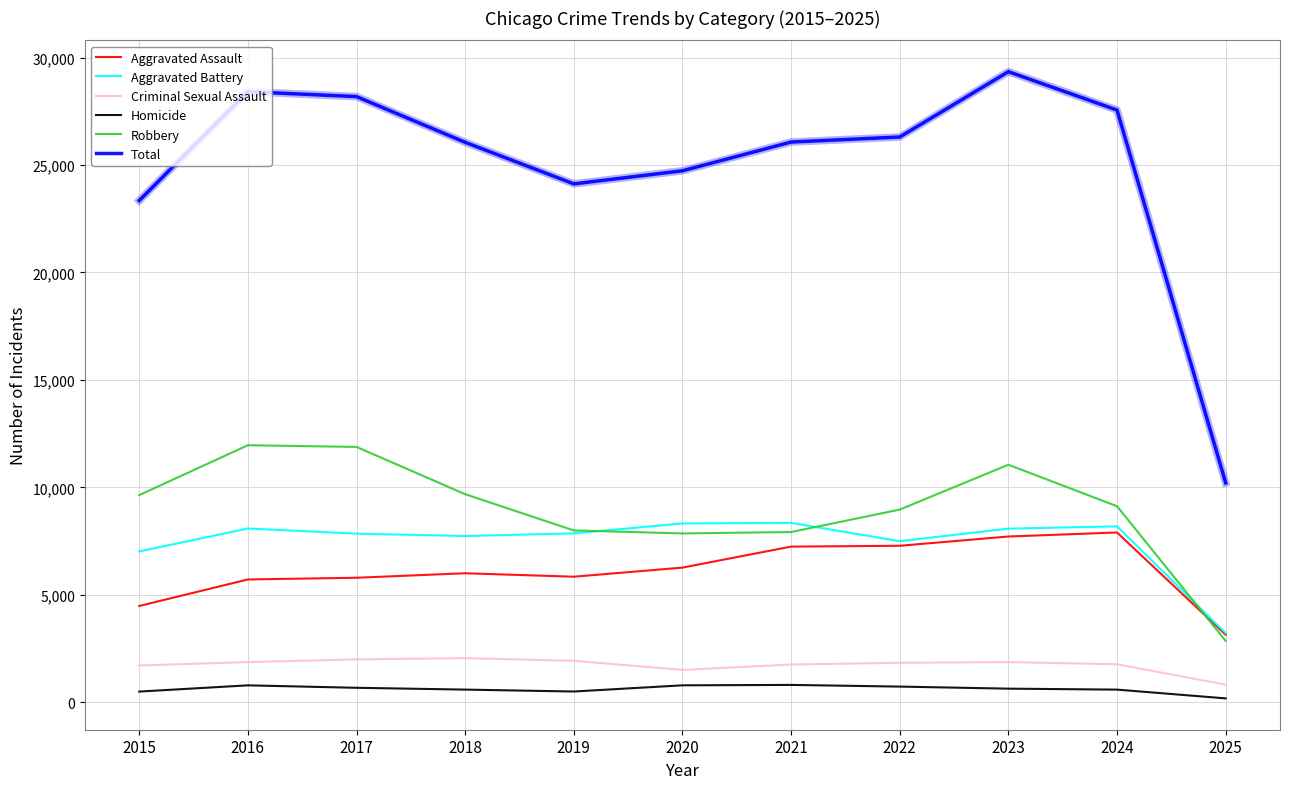

How many distinct data groups are displayed?

6